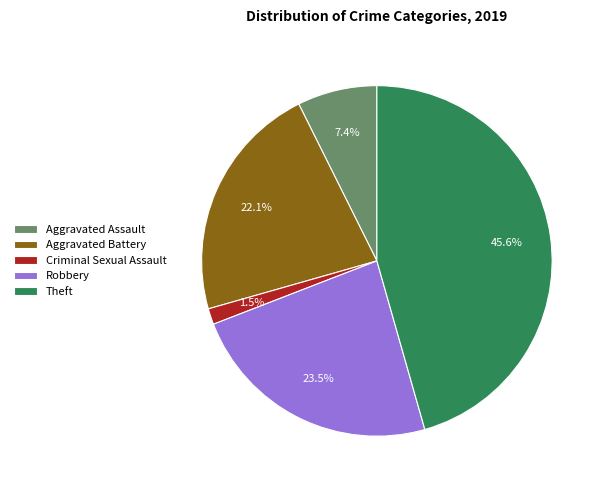

True or false: Aggravated Assault accounts for 7% of the total.

True